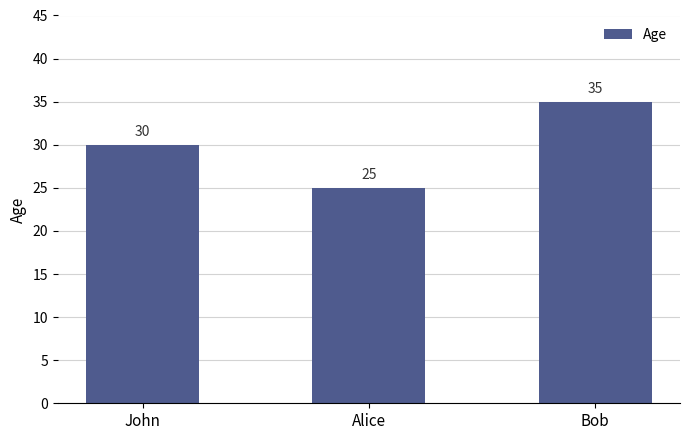

What is the approximate value at Bob, to the nearest 10?

40